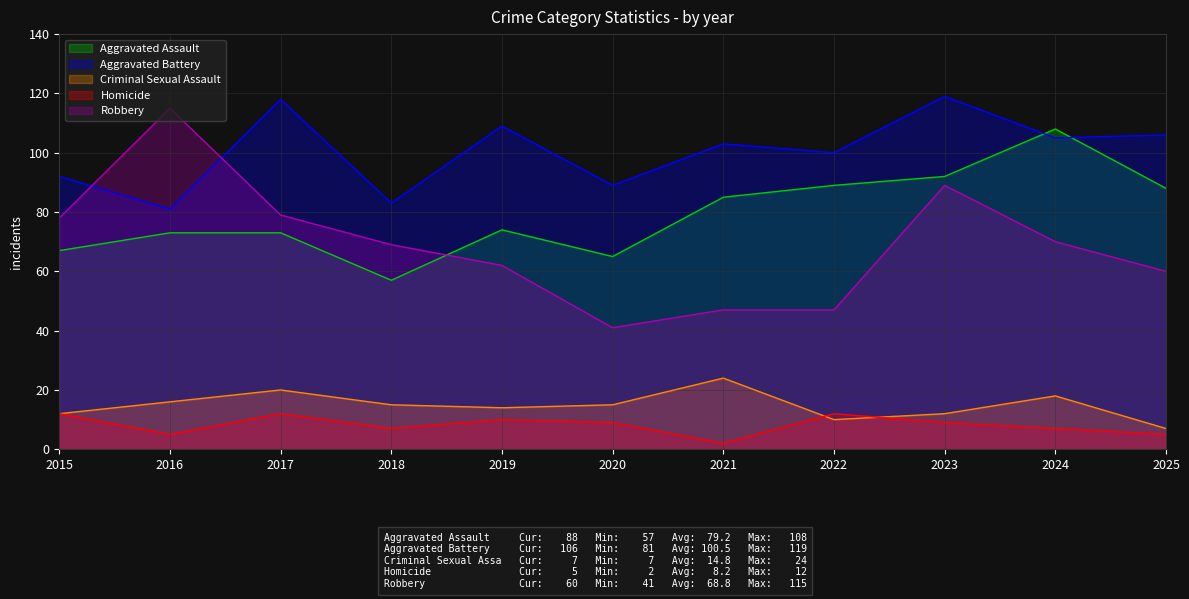

How many values in the Criminal Sexual Assault series exceed 15?

4